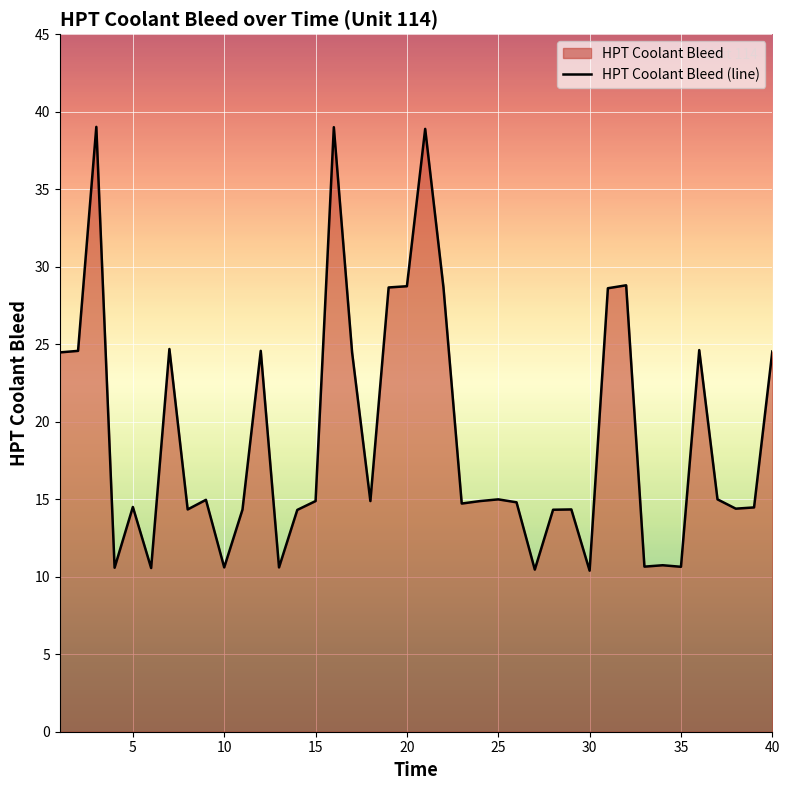

What is the minimum value shown in the chart?

10.4